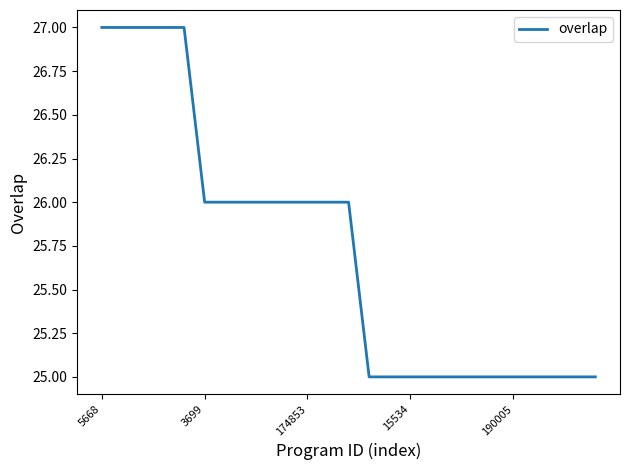

What is the greatest value displayed?

27